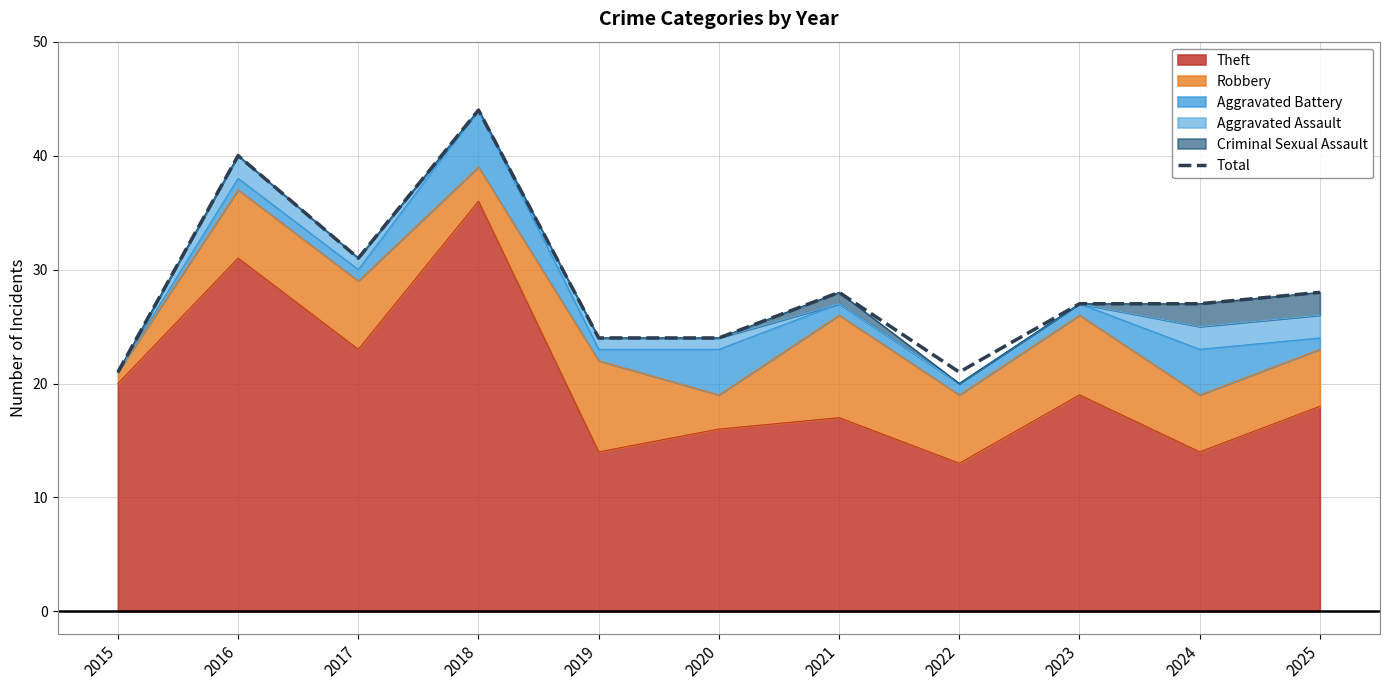

Reading left to right, extract all data points from this chart.

2015=21	2016=40	2017=31	2018=44	2019=24	2020=24	2021=28	2022=21	2023=27	2024=27	2025=28